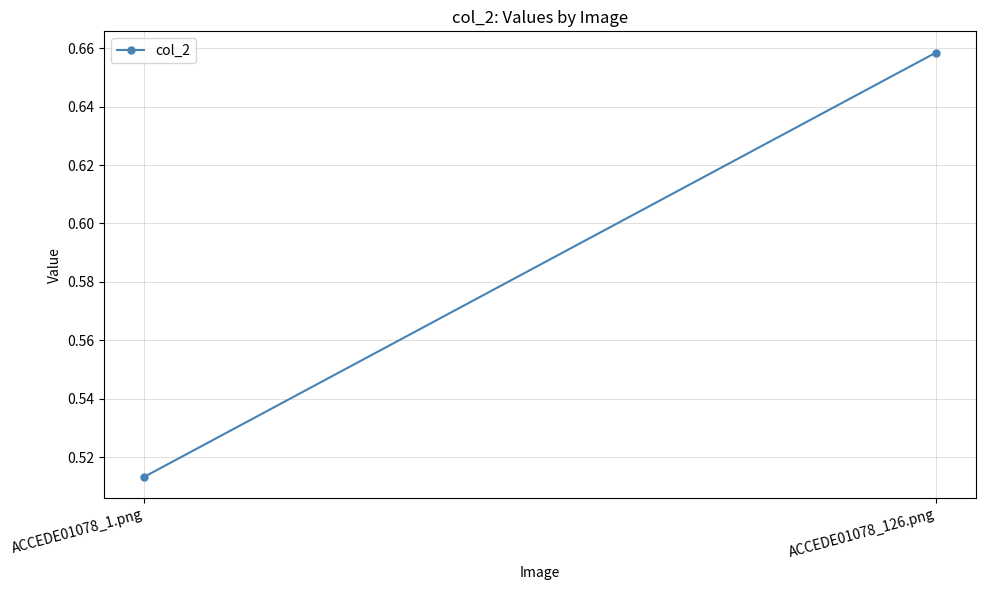

At which category does the chart reach its minimum across all series?

ACCEDE01078_1.png